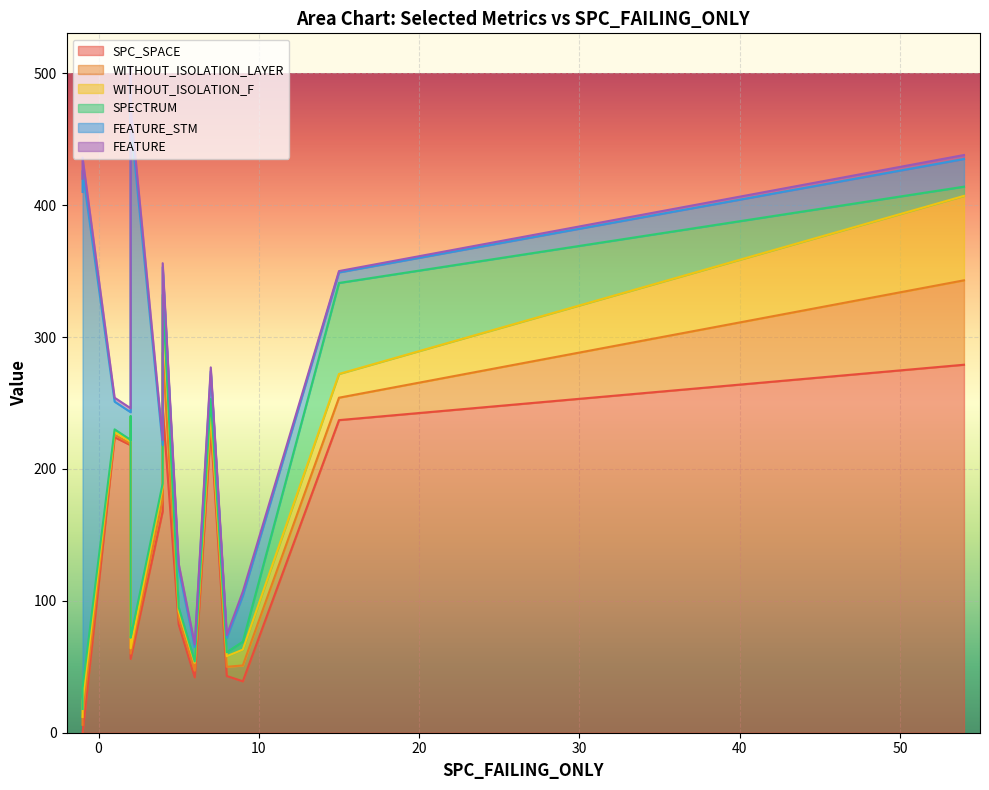

What is the label of the 7th point from the left?

4